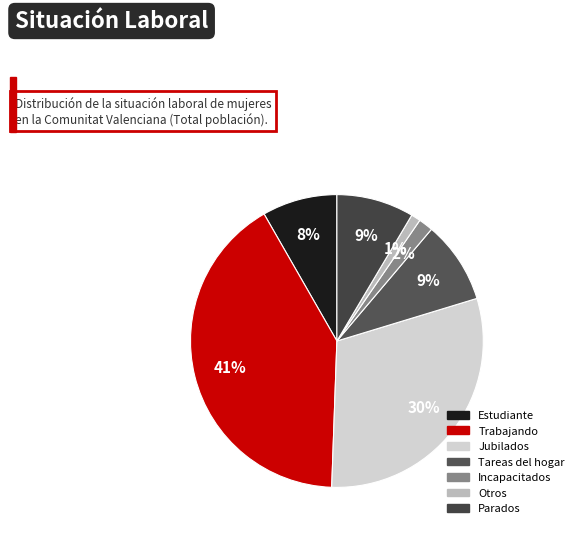

To the nearest percent, what is the combined percentage of Jubilados and Tareas del hogar?

39%